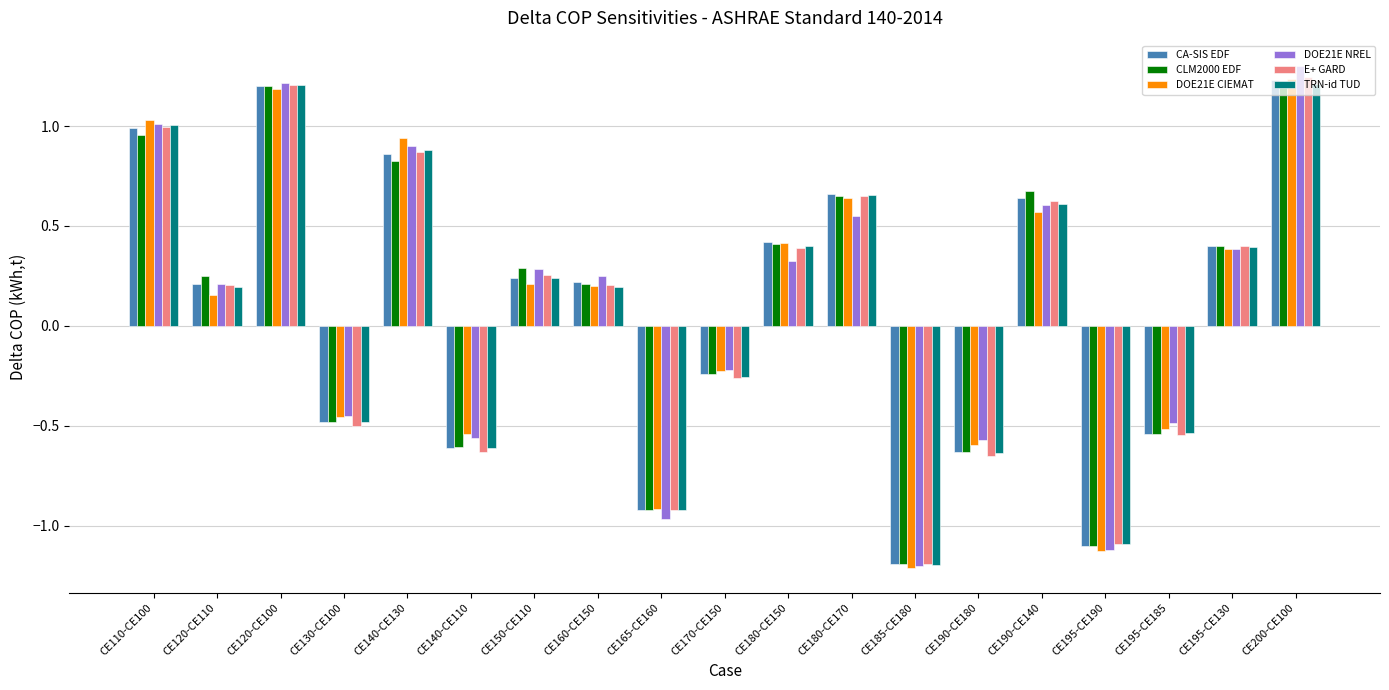

At which label does CLM2000 EDF first exceed 0?

CE110-CE100